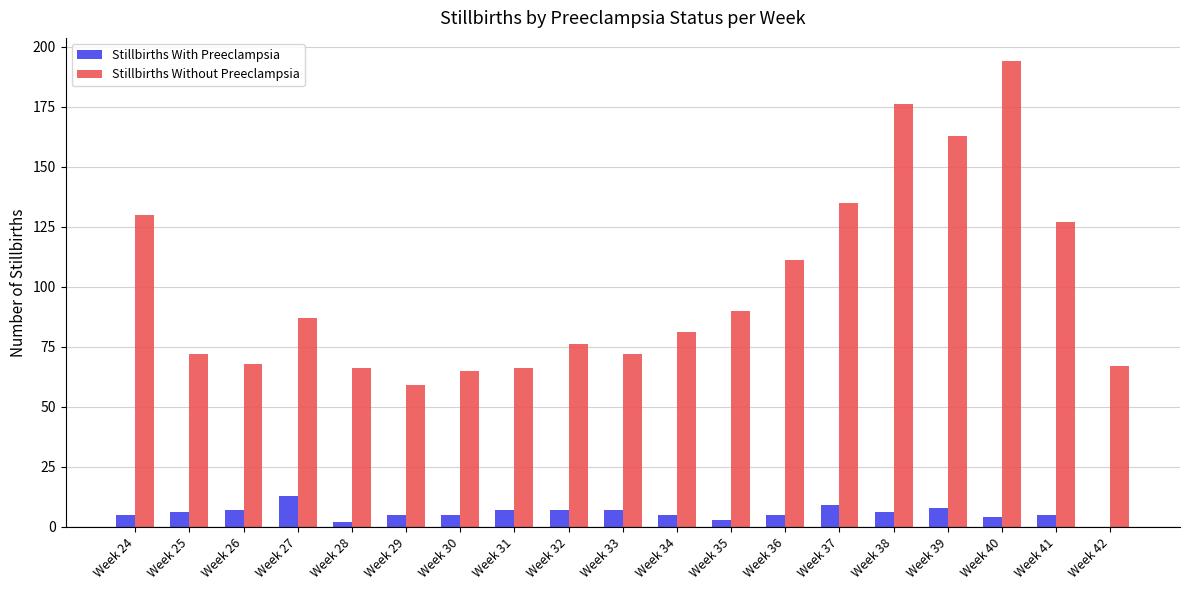

At which category does the chart reach its peak across all series?

Week 40